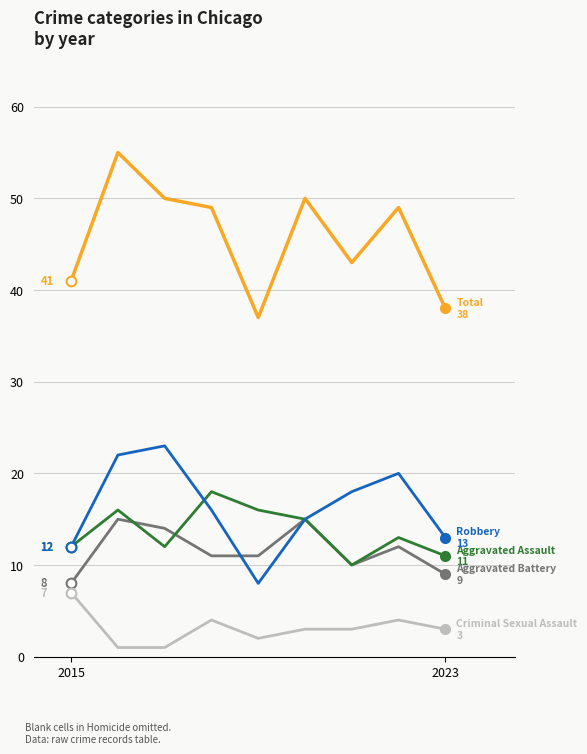

What is the greatest value displayed?

55